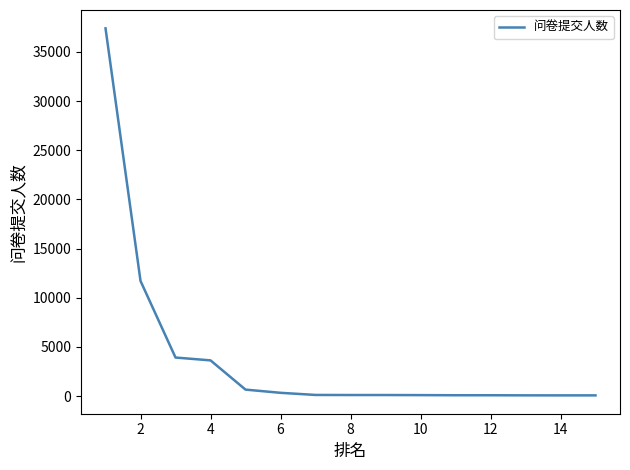

What is the greatest value displayed?

37399